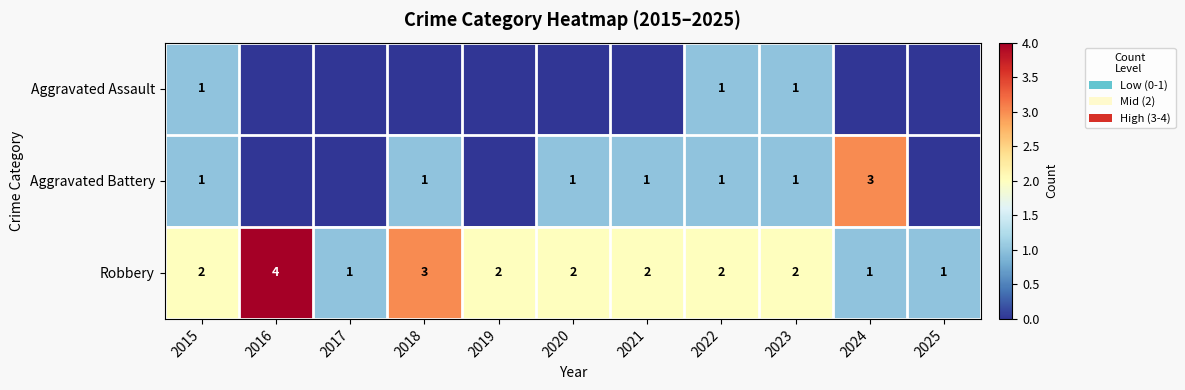

True or false: Robbery has a value of 2 at 2022.

True